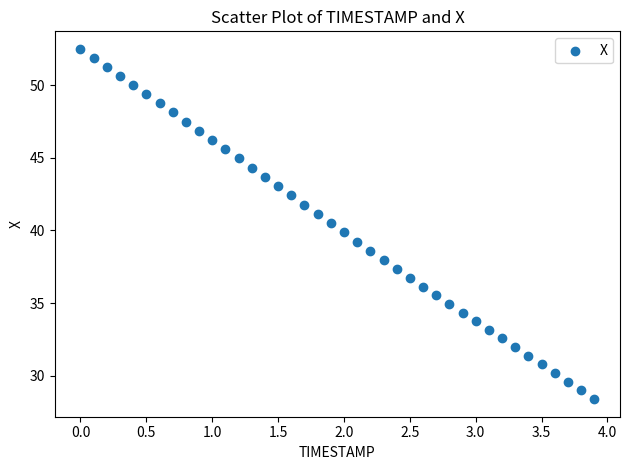

What is the range of Y values (max minus min)?

24.1